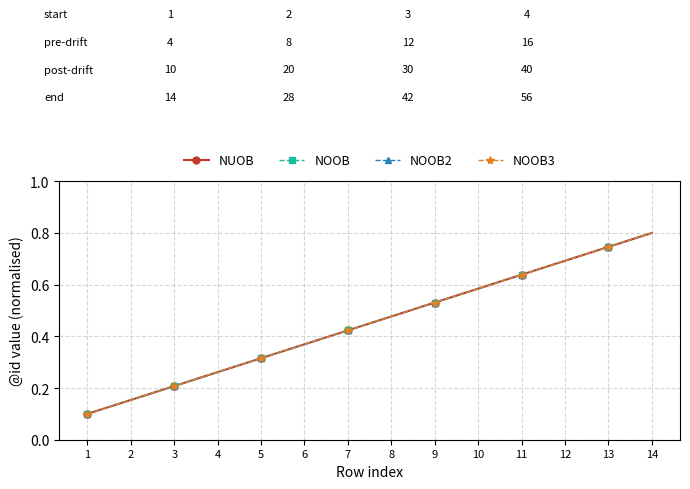

At 1, list the series in order from largest to smallest.

NUOB, NOOB, NOOB2, NOOB3